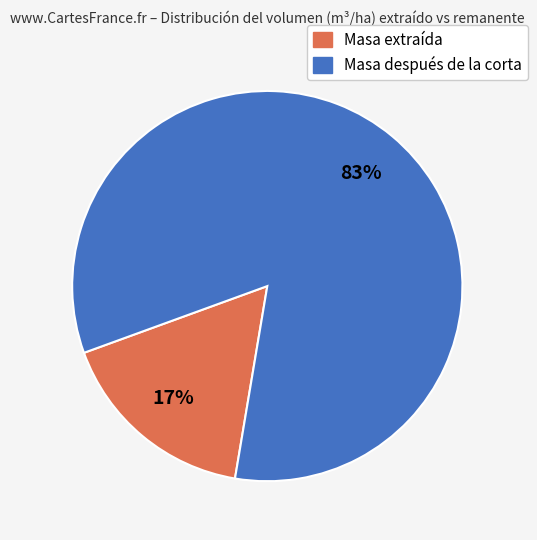

Is there any slice that represents more than half of the pie?

Yes